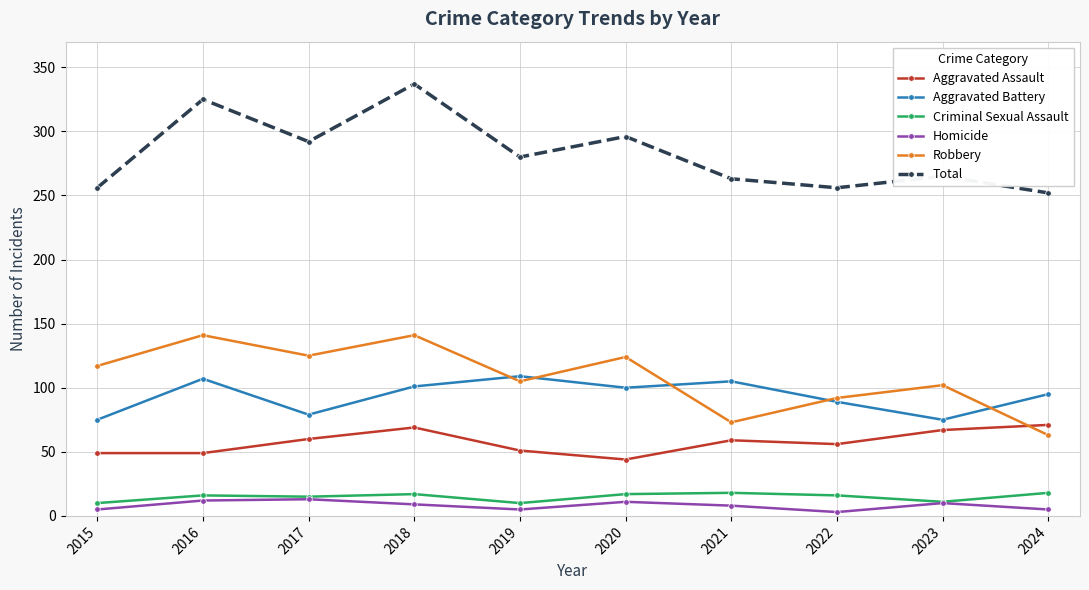

At which category does the chart reach its peak across all series?

2018